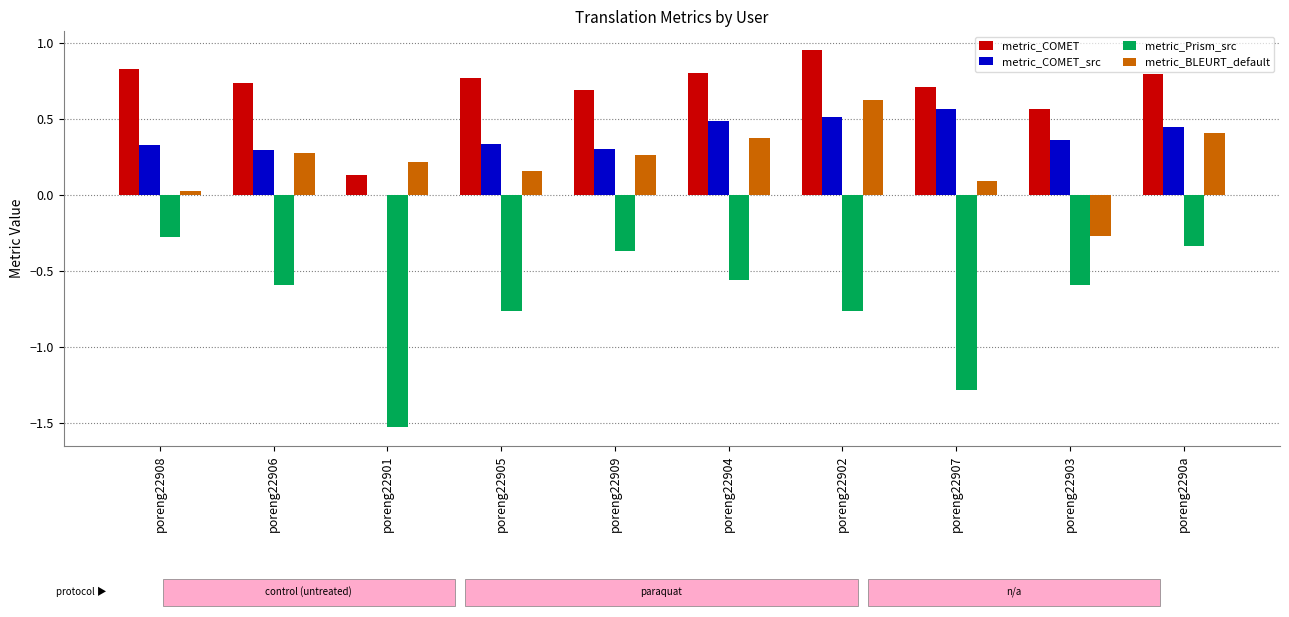

Where is metric_Prism_src nearest to the value 0?

poreng22908